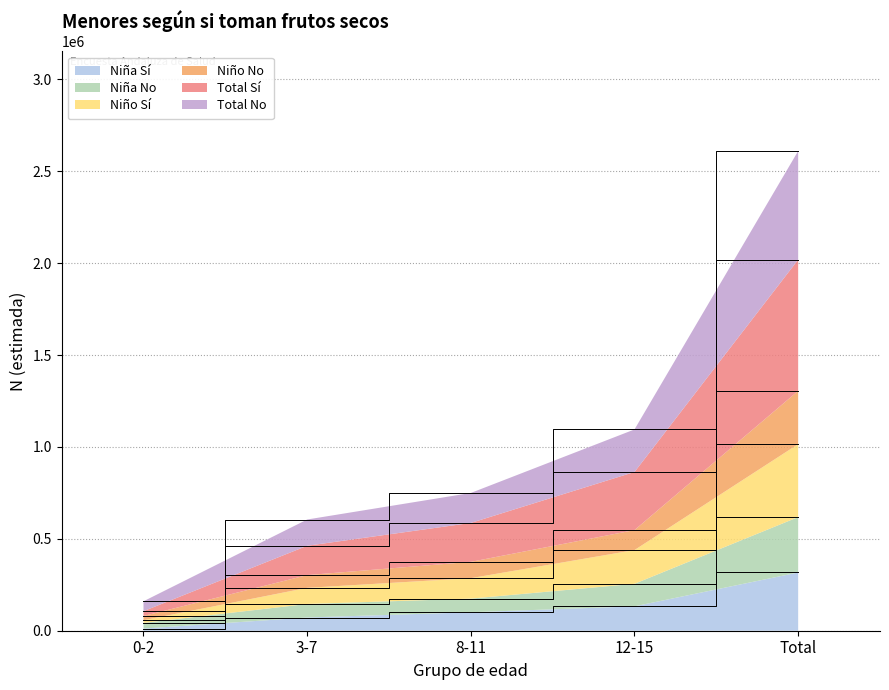

Reading left to right, transcribe all the data shown in this chart.

Nina_Si_N: 0-2=11706	3-7=71934	8-11=100449	12-15=132693	Total=316782
Nina_No_N: 0-2=42681	3-7=145518	8-11=174672	12-15=255337	Total=618208
Nino_Si_N: 0-2=57237	3-7=233259	8-11=285889	12-15=438786	Total=1015171
Nino_No_N: 0-2=80116	3-7=302560	8-11=374798	12-15=547558	Total=1305032
Total_Si_N: 0-2=106378	3-7=462235	8-11=586464	12-15=863701	Total=2018777
Total_No_N: 0-2=160232	3-7=605120	8-11=749596	12-15=1095116	Total=2610063